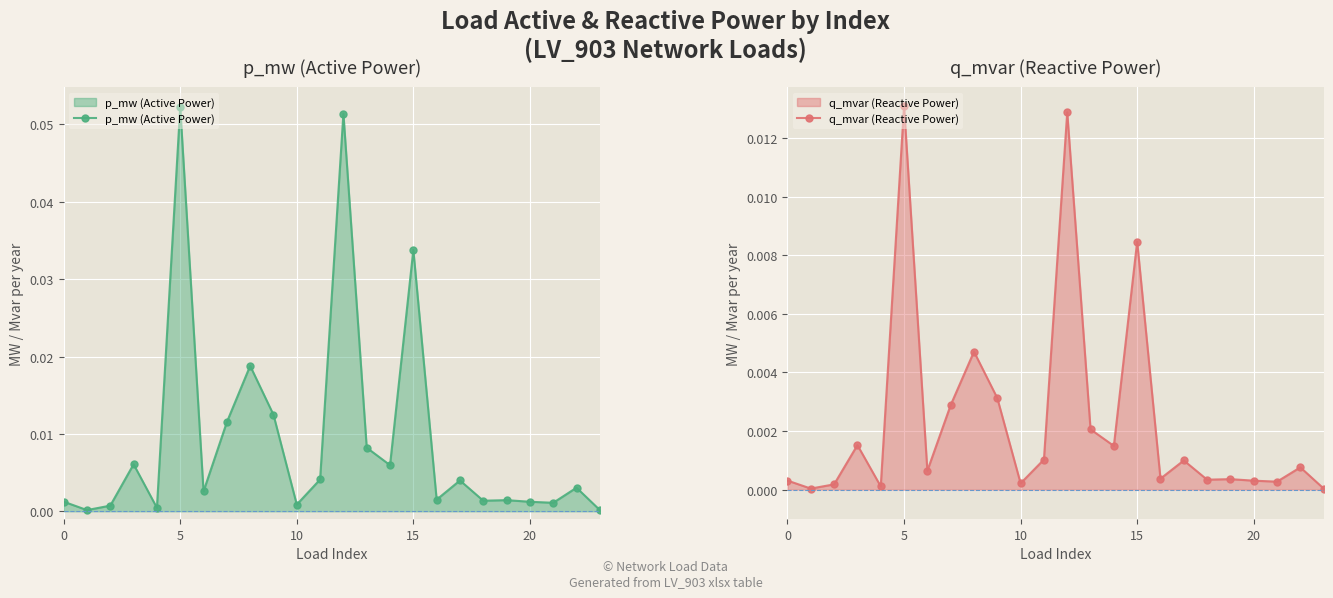

How many lines are shown in the chart?

2